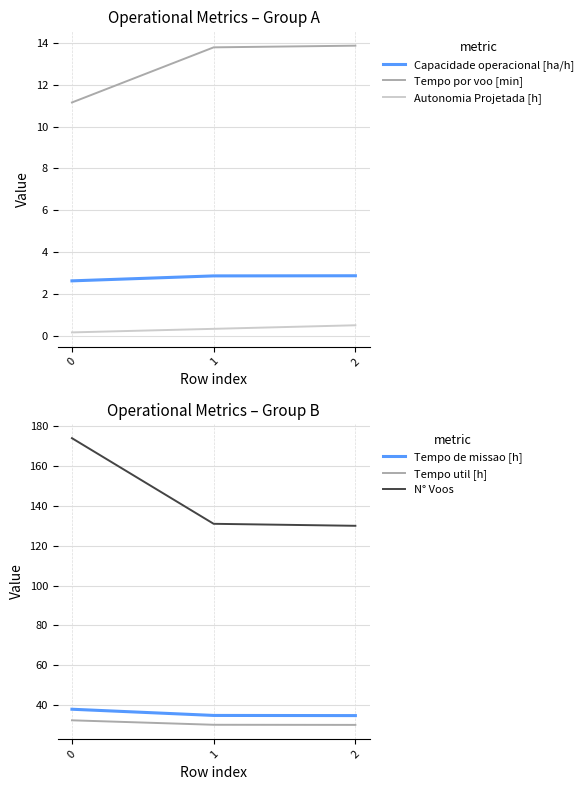

The value of Tempo util [h] at 0 is 32.3. True or false?

True